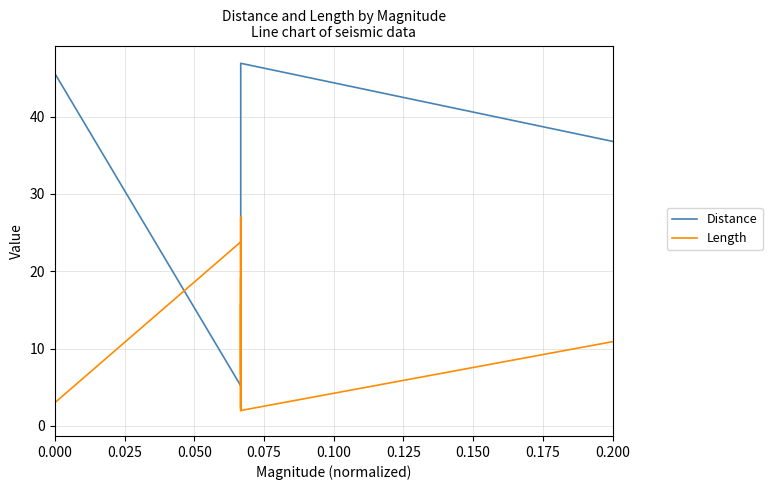

What is the difference between the Length values at 16 and 21?

1.9